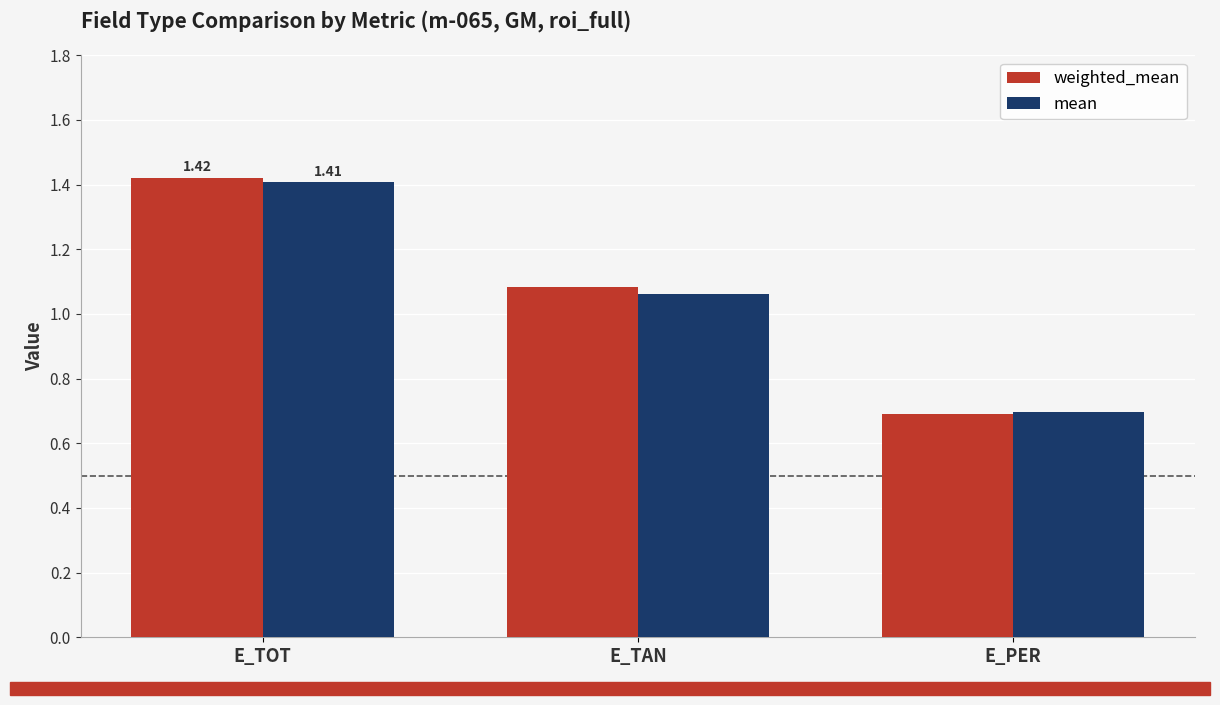

Is the value of weighted_mean at E_TAN greater than the value of mean at E_TOT?

No